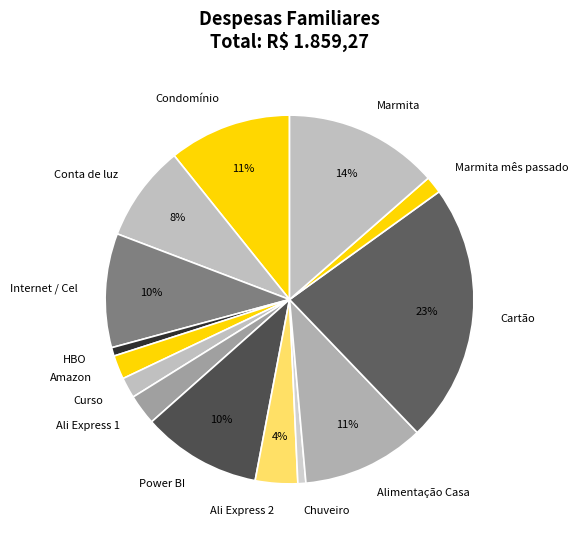

To the nearest percent, what portion does Chuveiro represent?

1%